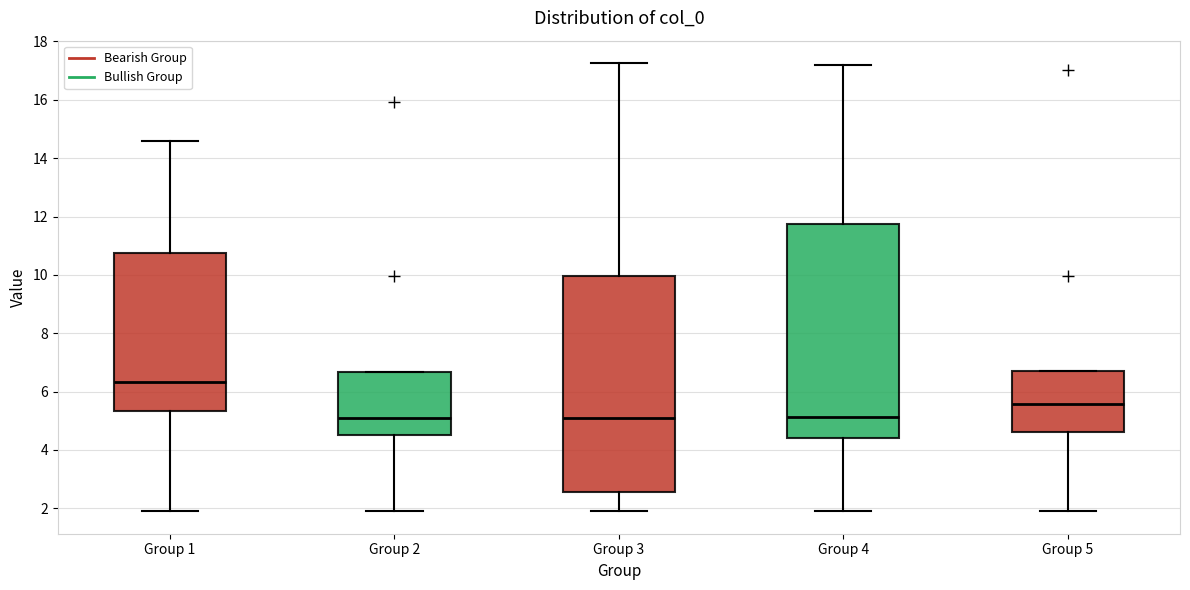

Reading left to right, transcribe this box plot: for each box, give where its median line is, the range the box spans, and where its two whiskers end, as read against the y-axis. The values are not printed on the chart, so give them approximately, as read against the axis.

Group 1: median 6.4, box 5.4 to 10.8, whiskers 1.8 to 14.6
Group 2: median 5.2, box 4.6 to 6.6, whiskers 1.8 to 6.6
Group 3: median 5.2, box 2.6 to 10.0, whiskers 1.8 to 17.2
Group 4: median 5.2, box 4.4 to 11.8, whiskers 1.8 to 17.2
Group 5: median 5.6, box 4.6 to 6.8, whiskers 1.8 to 6.8